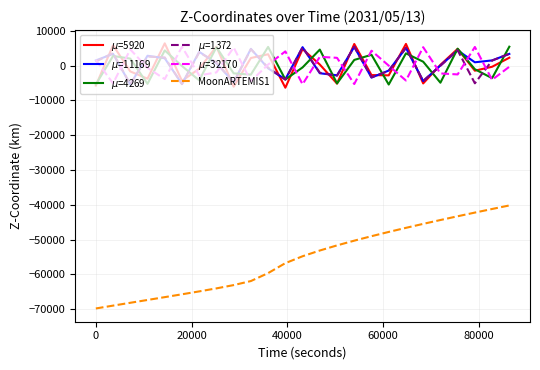

What is the minimum value shown in the chart?

-69778.8